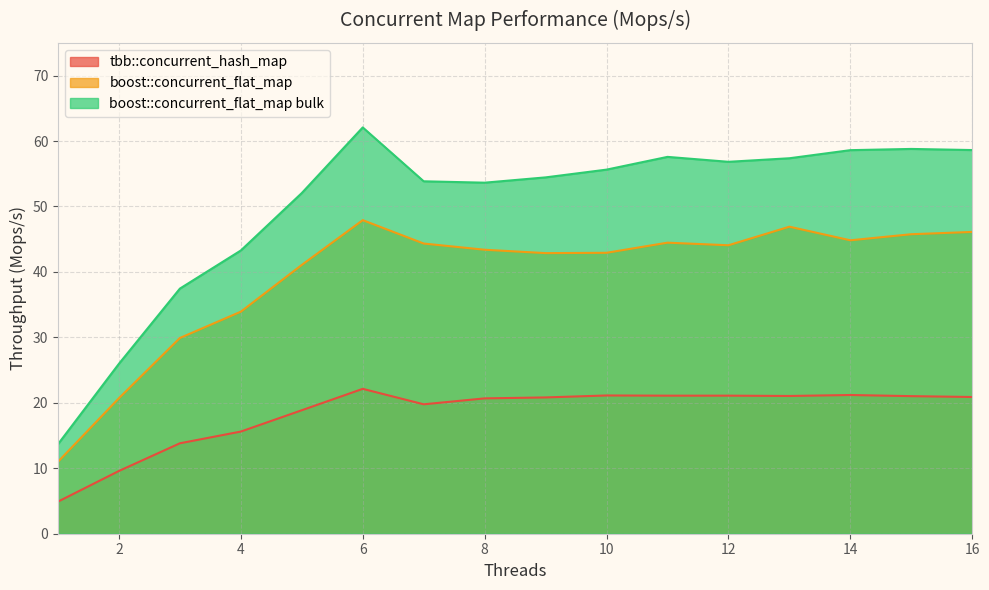

Rank the series by their maximum value, from lowest to highest.

tbb::concurrent_hash_map, boost::concurrent_flat_map, boost::concurrent_flat_map bulk